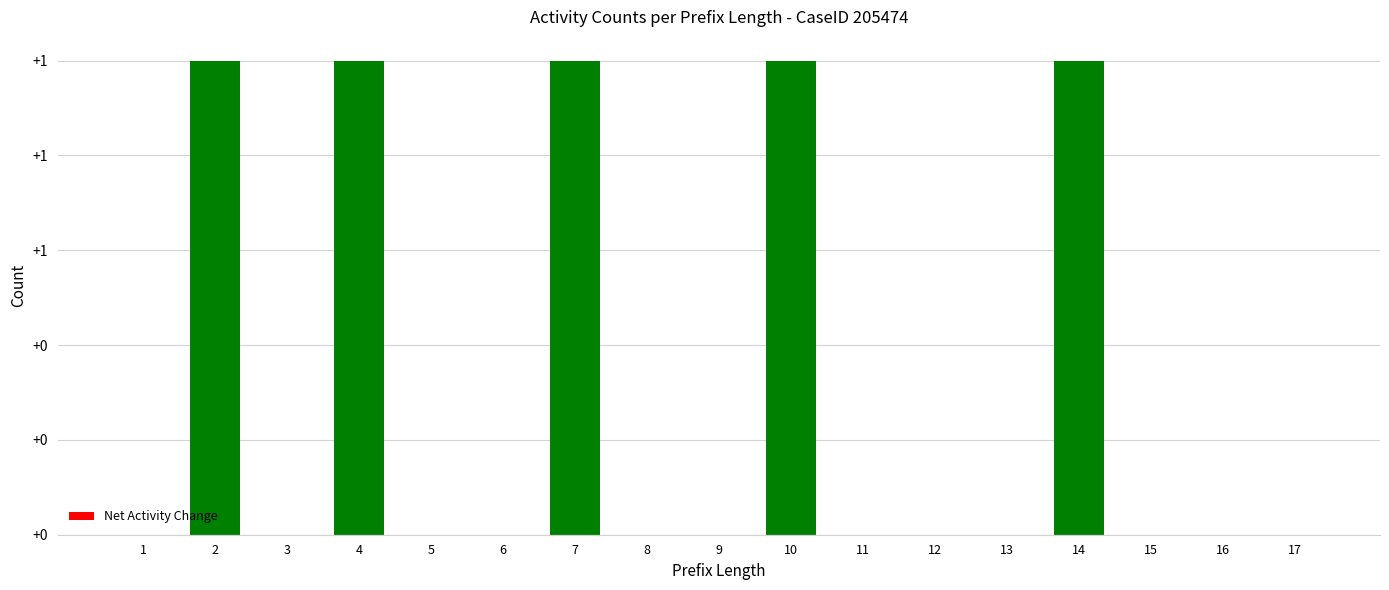

True or false: the data shows 0 at 17.

True